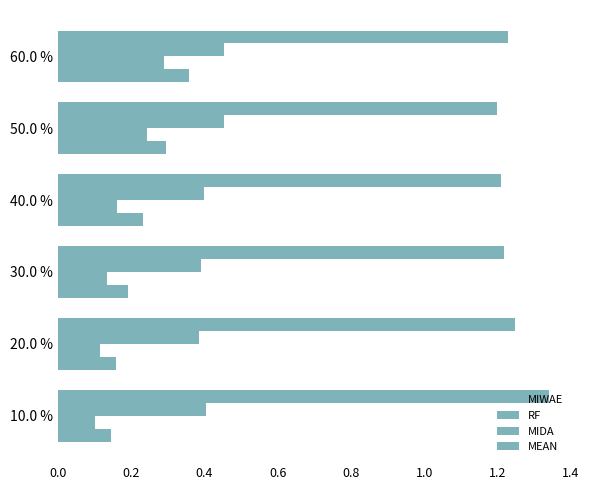

What are all the series names shown in the legend?

MIWAE, RF, MIDA, MEAN